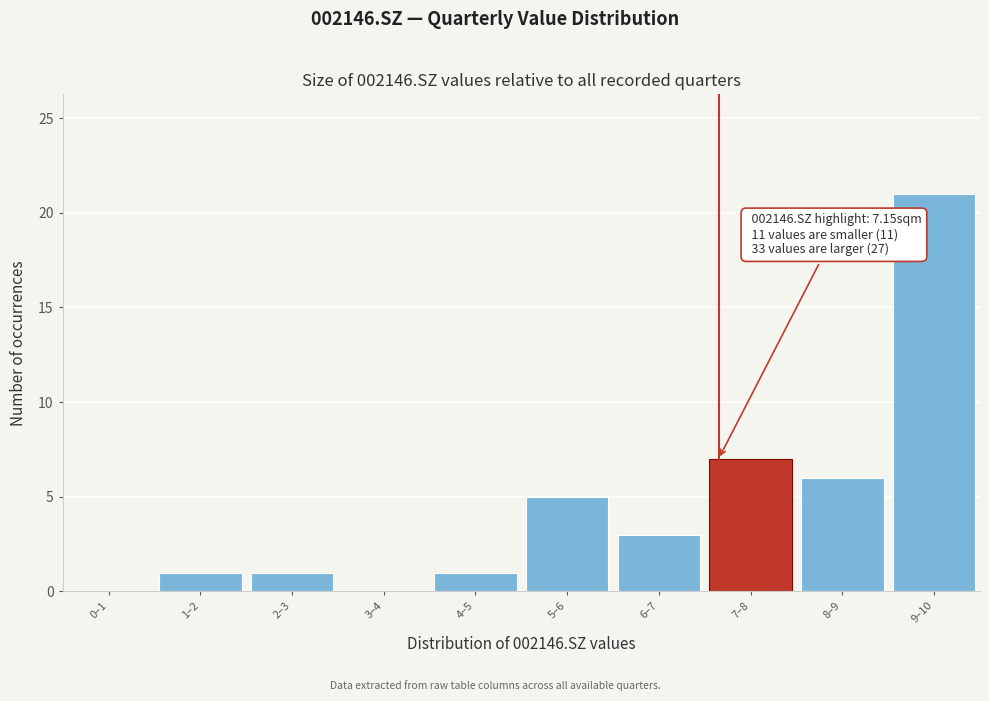

Reading left to right, extract all data points from this chart.

0–1=0	1–2=1	2–3=1	3–4=0	4–5=1	5–6=5	6–7=3	7–8=7	8–9=6	9–10=21